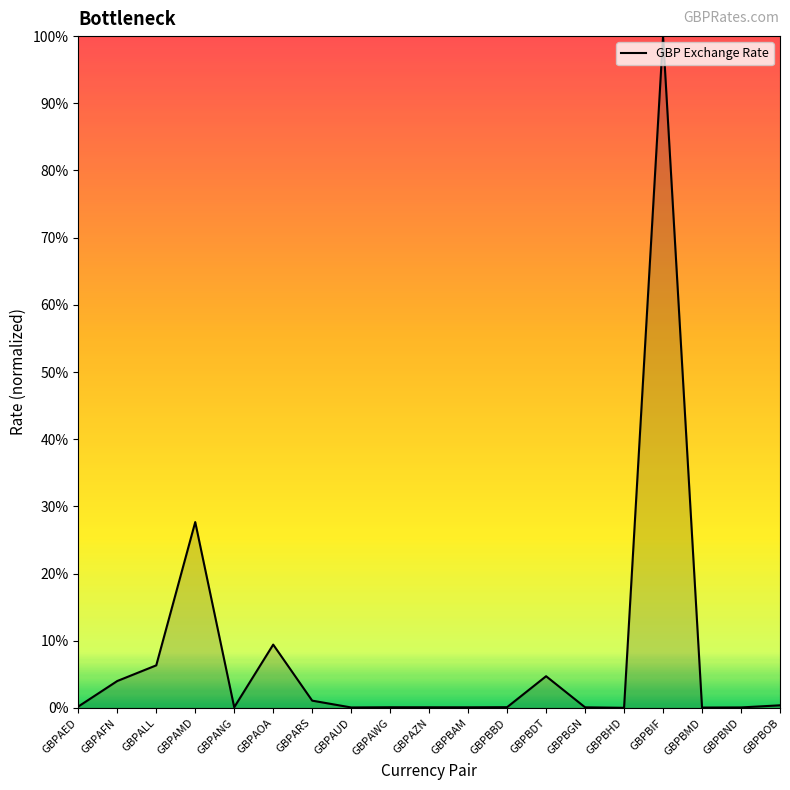

List the labels in order of value, largest first.

GBPBIF, GBPAMD, GBPAOA, GBPALL, GBPBDT, GBPAFN, GBPARS, GBPBOB, GBPAED, GBPBBD, GBPANG, GBPAWG, GBPAZN, GBPBAM, GBPBGN, GBPBND, GBPAUD, GBPBMD, GBPBHD